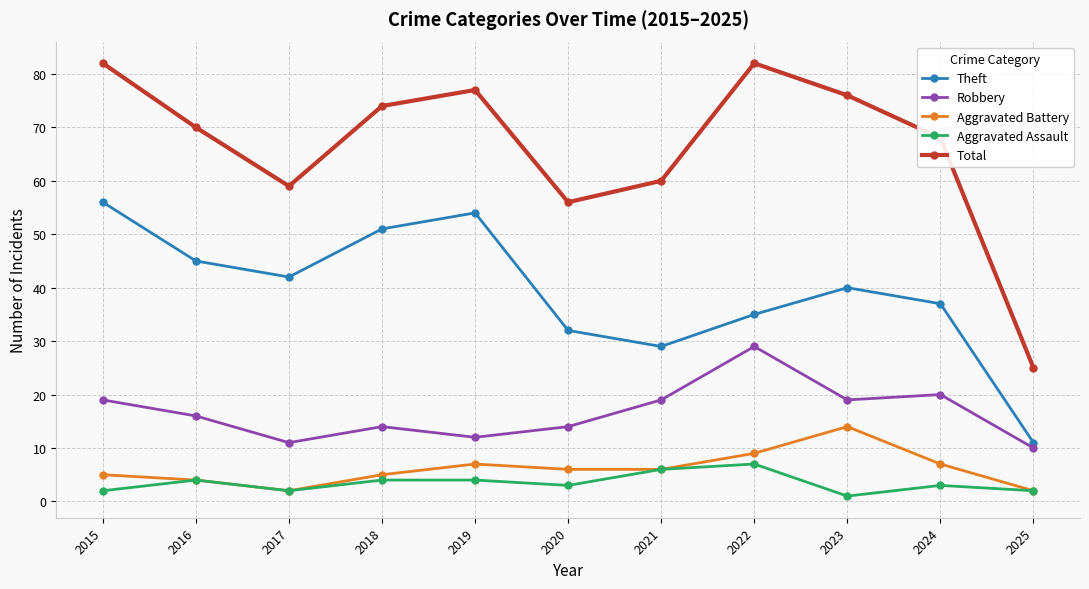

True or false: Aggravated Battery and Robbery intersect in this chart.

False